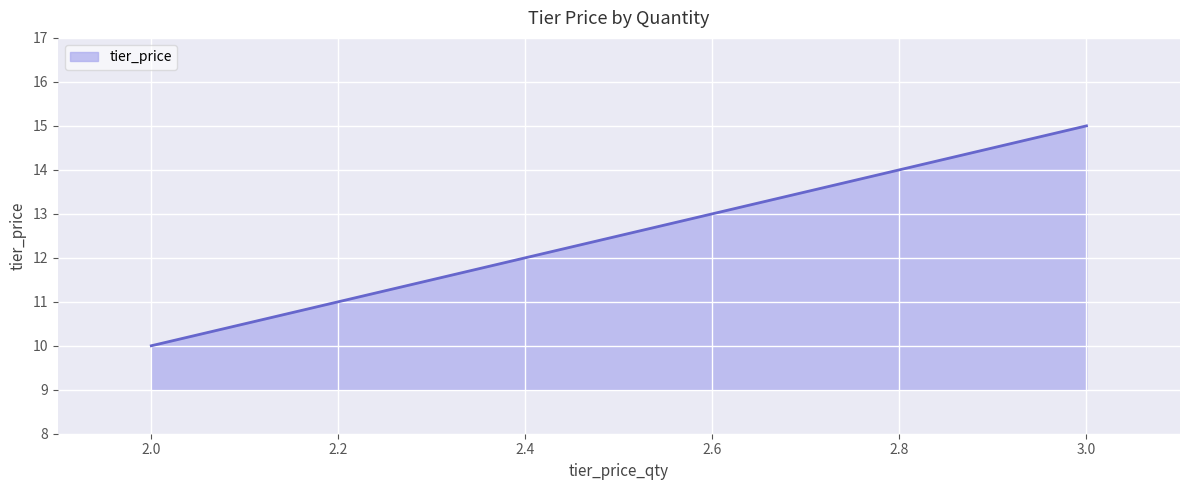

What is the average value?

12